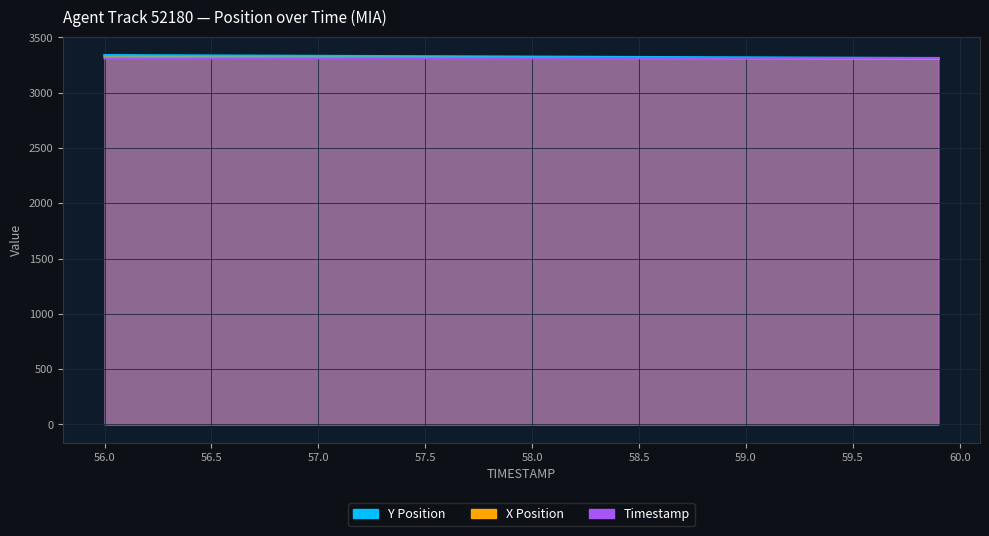

Count the number of data series in this chart.

3